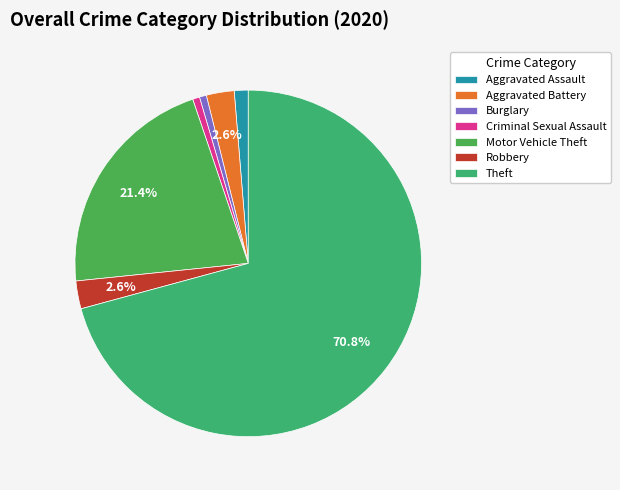

Which slice is the largest?

Theft